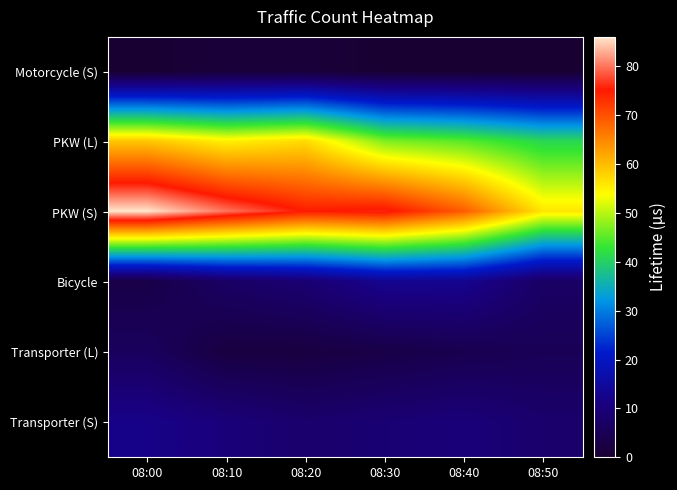

Between 08:00 and 08:10, which is larger?

08:10